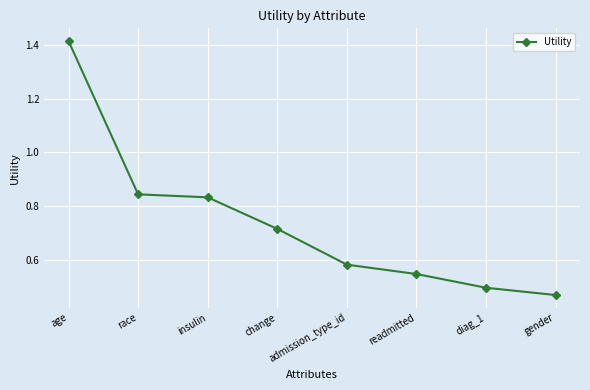

True or false: the data shows 0.3 at insulin.

False